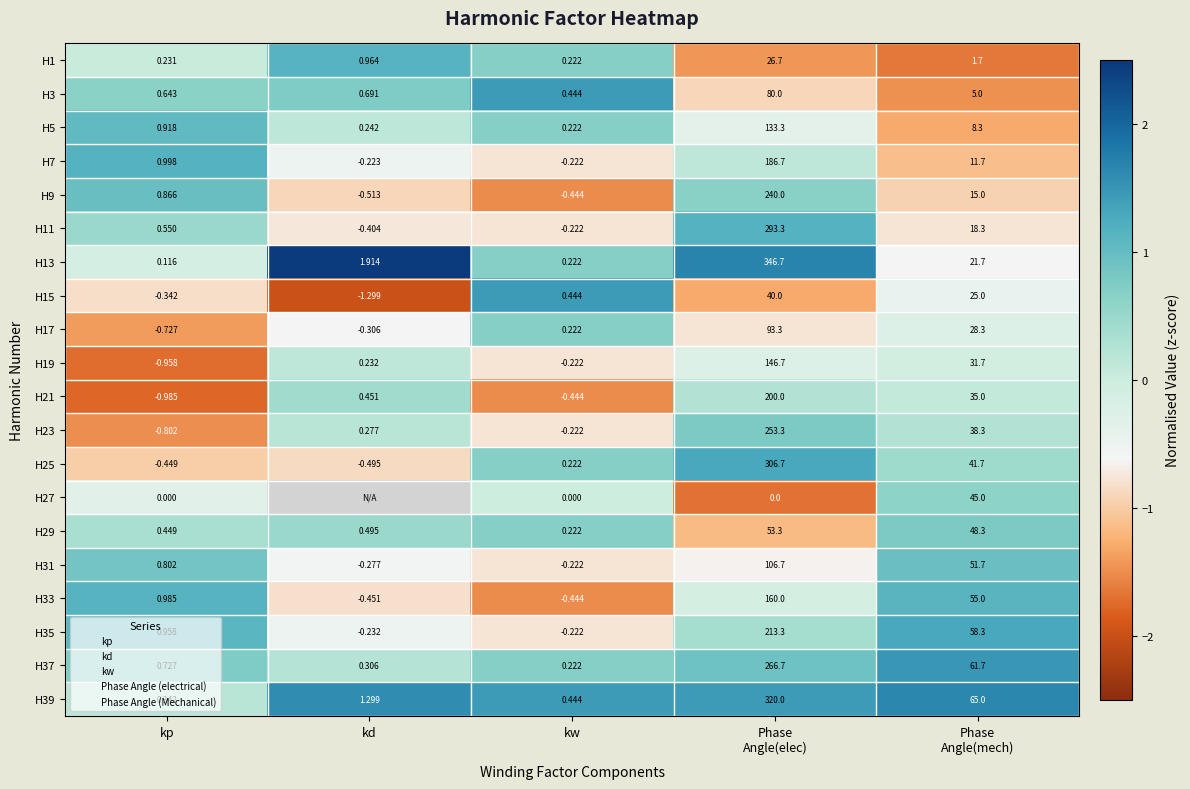

Which category has the lowest value across all series?

kd